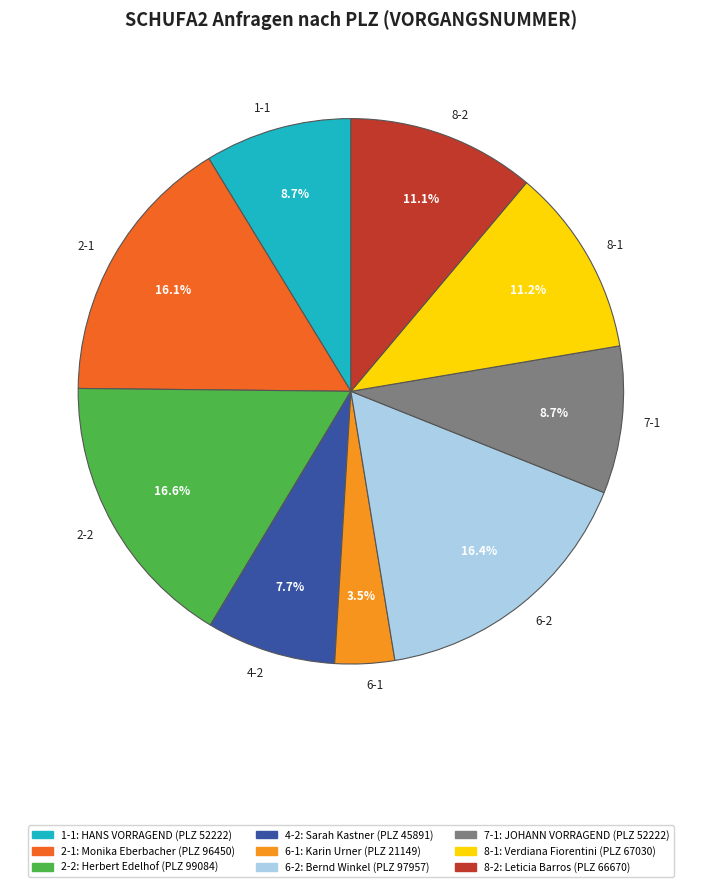

What percentage is the 6-2 slice, to the nearest percent?

16%